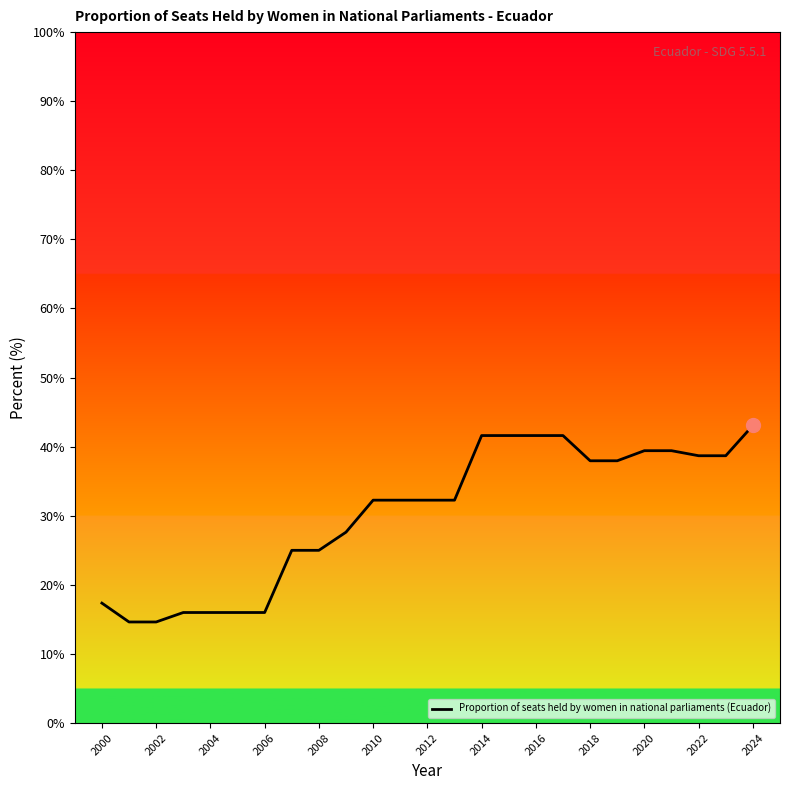

What is the greatest value displayed?

43.1